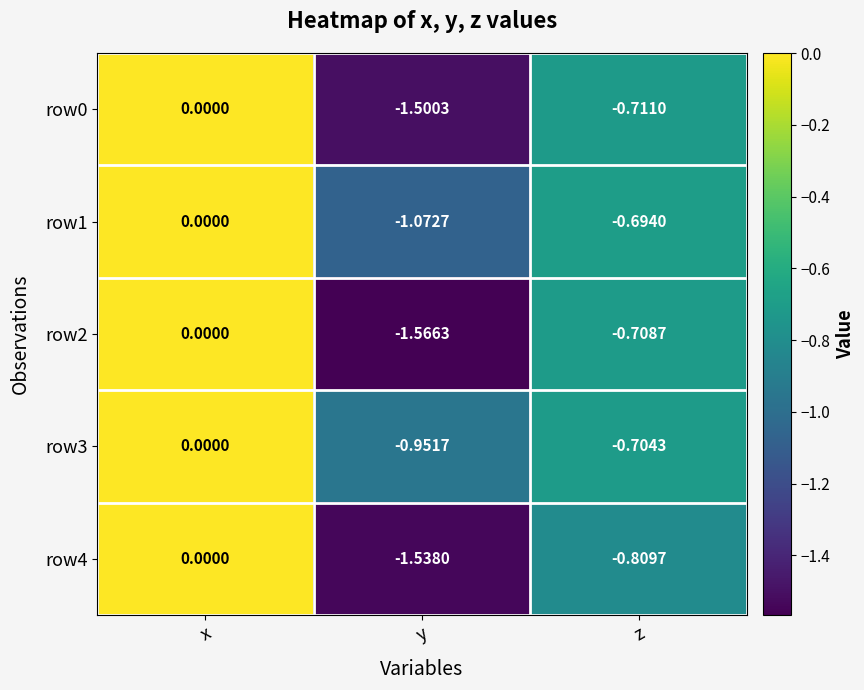

At which label is row3 closest to 0?

x